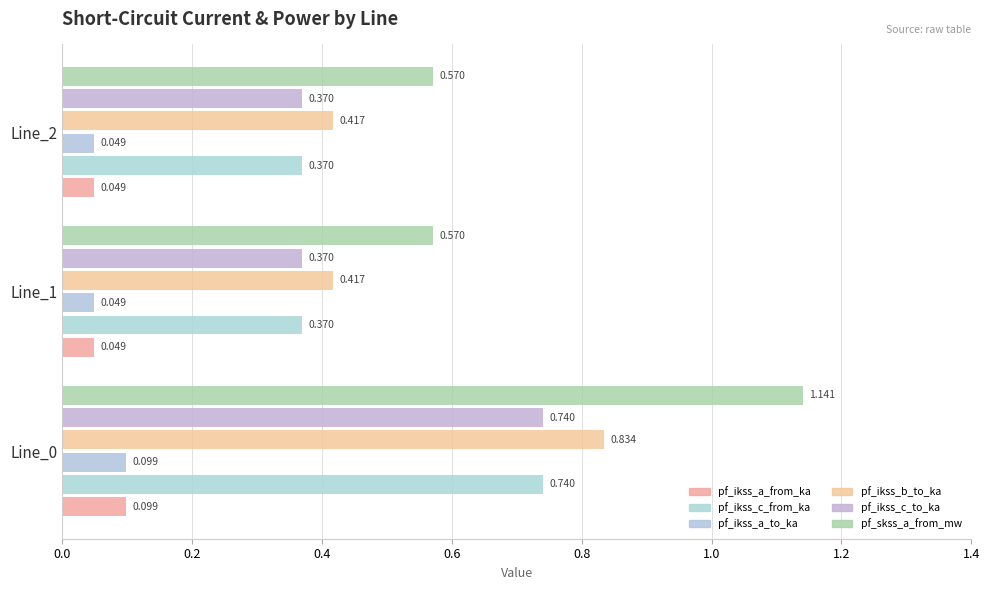

What are all the series names shown in the legend?

pf_ikss_a_from_ka, pf_ikss_c_from_ka, pf_ikss_a_to_ka, pf_ikss_b_to_ka, pf_ikss_c_to_ka, pf_skss_a_from_mw